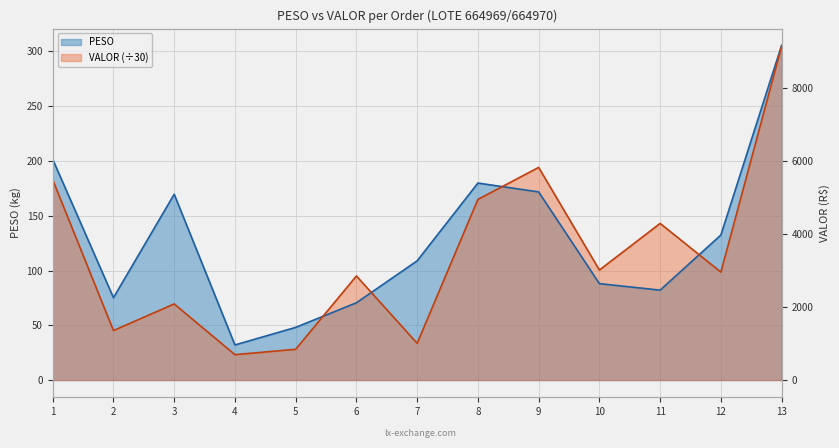

At which label does VALOR first exceed 98?

1